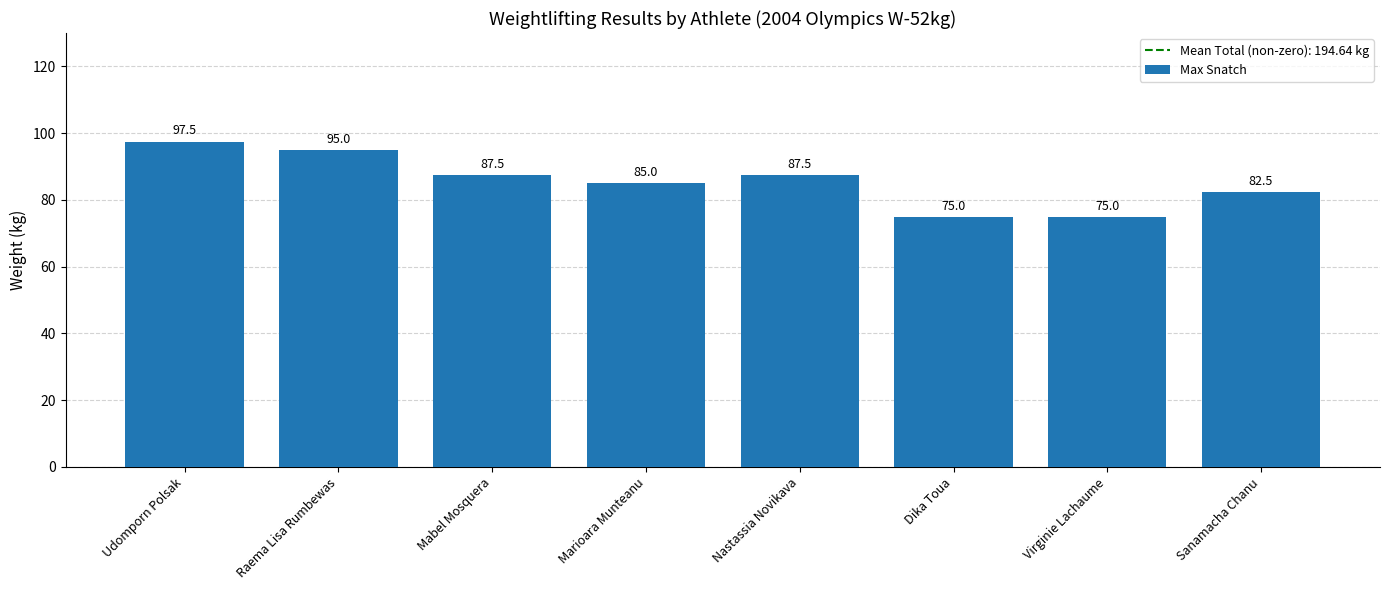

Where does the data first go above 87?

Udomporn Polsak